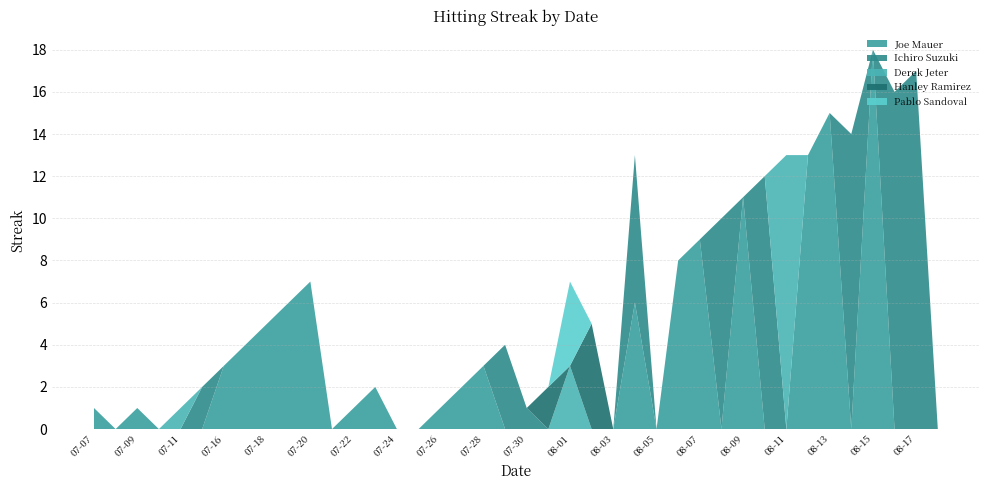

The value of Joe Mauer at 07-20 is 7. True or false?

True